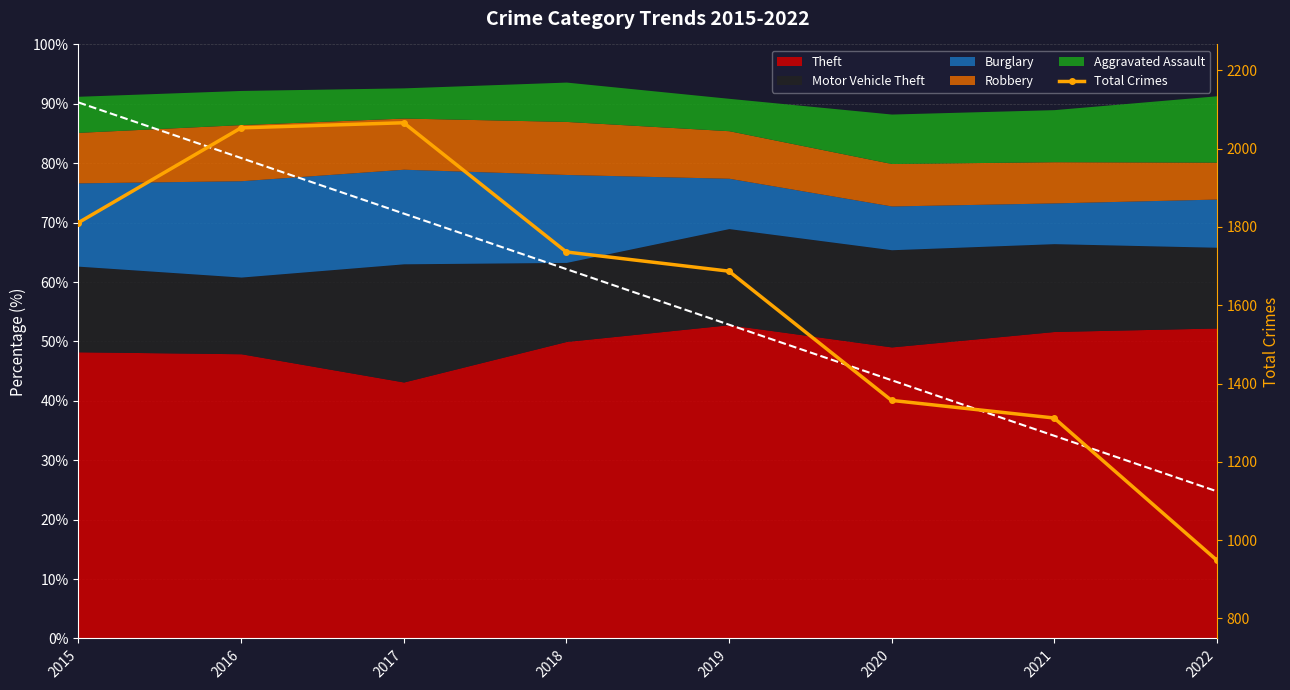

Rank the categories by value from highest to lowest.

2017, 2016, 2015, 2018, 2019, 2020, 2021, 2022